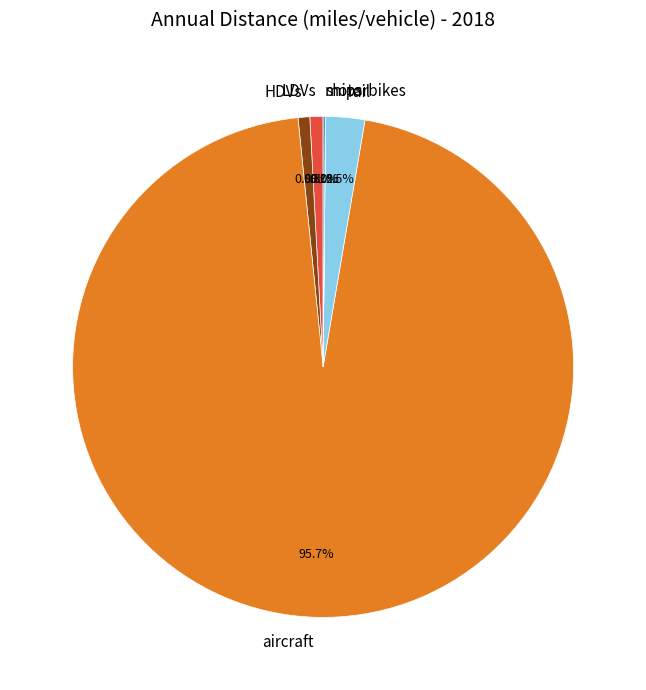

What is the largest slice in the pie chart?

aircraft